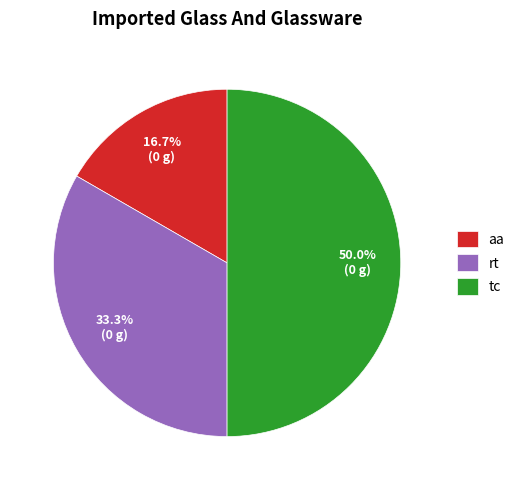

Does aa represent more than half of the total?

No